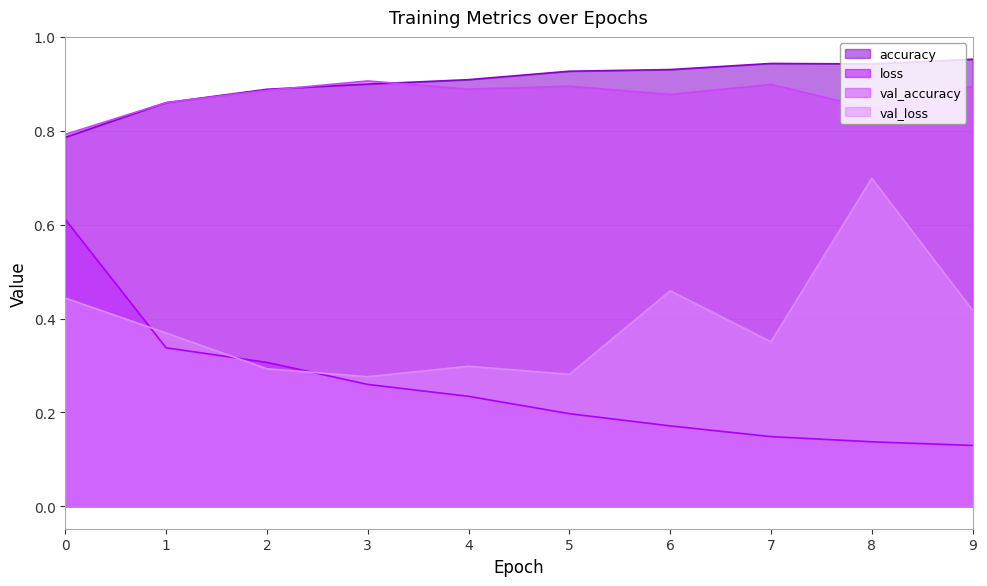

What is the value of the loss point at the 8th from the left?

0.1